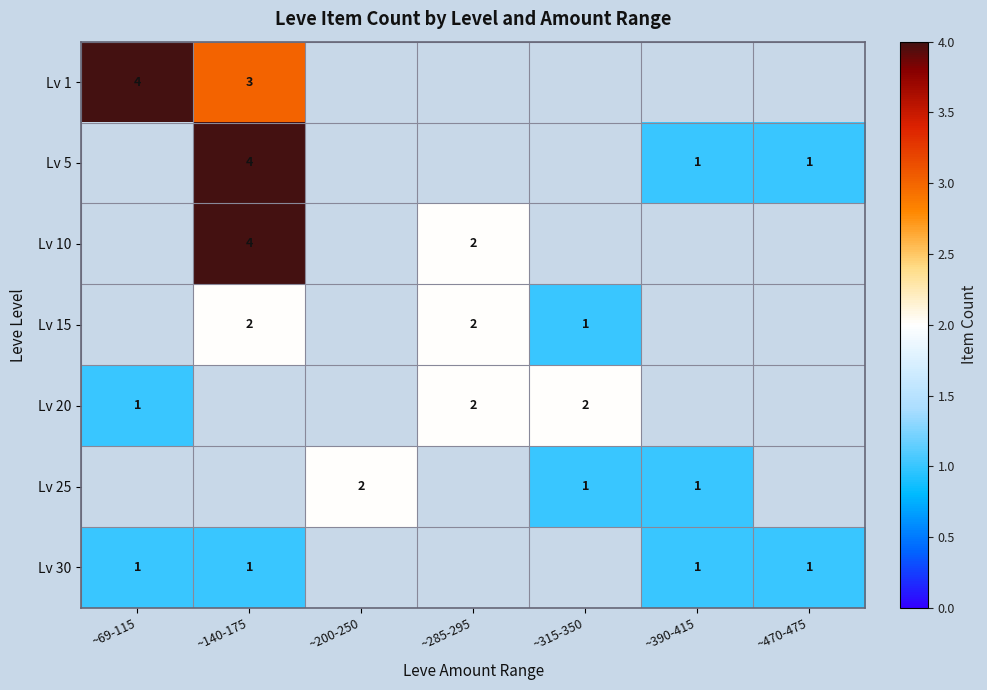

Is it true that Lv 1 equals 4 at ~69-115?

True